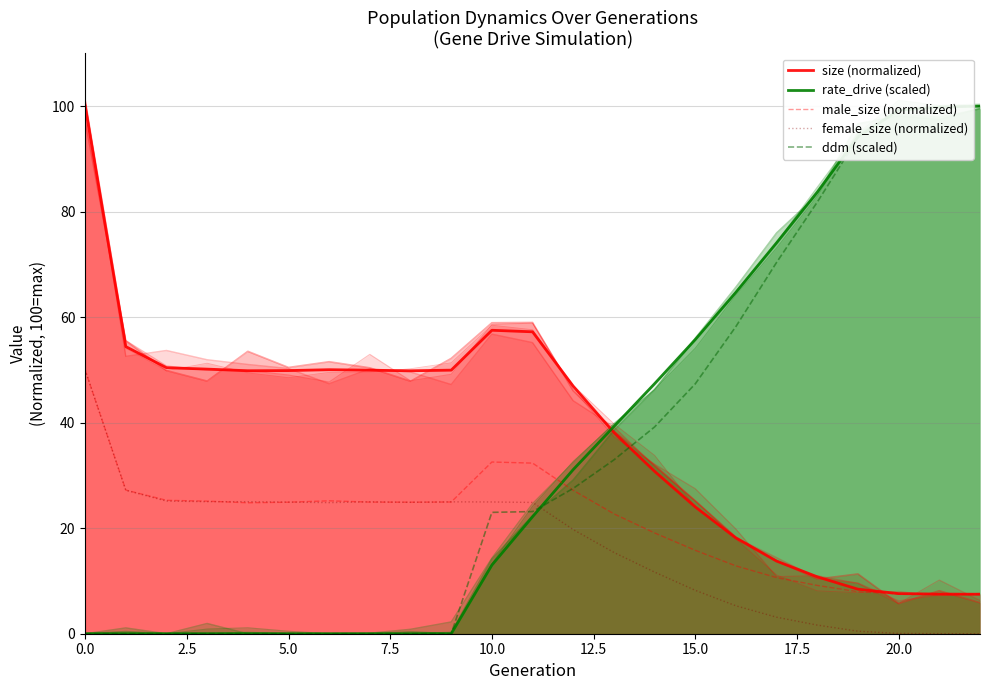

What is the average value of the ddm (scaled) series?

34.6